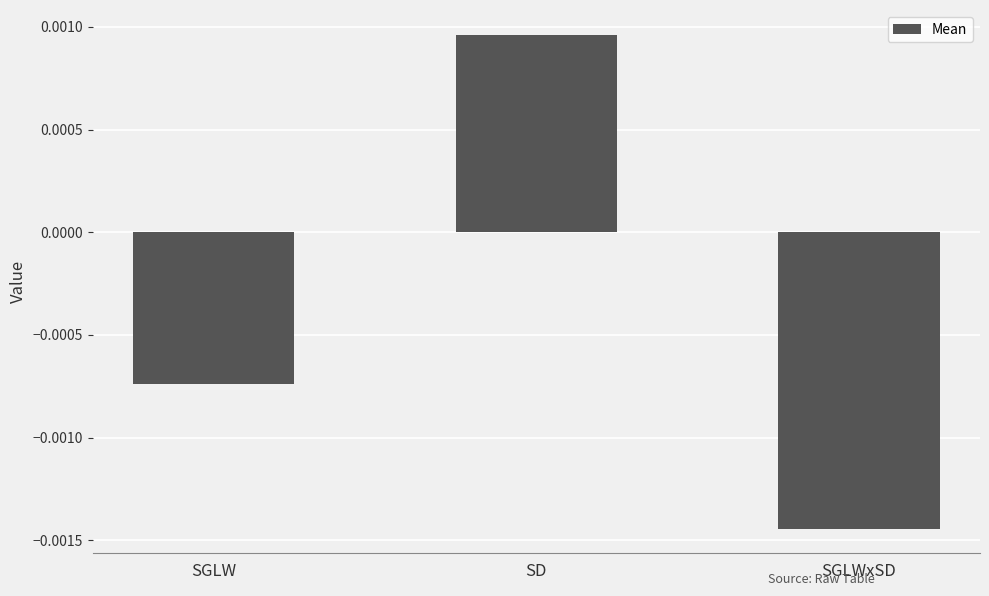

Rank the categories by value from highest to lowest.

SD, SGLW, SGLWxSD